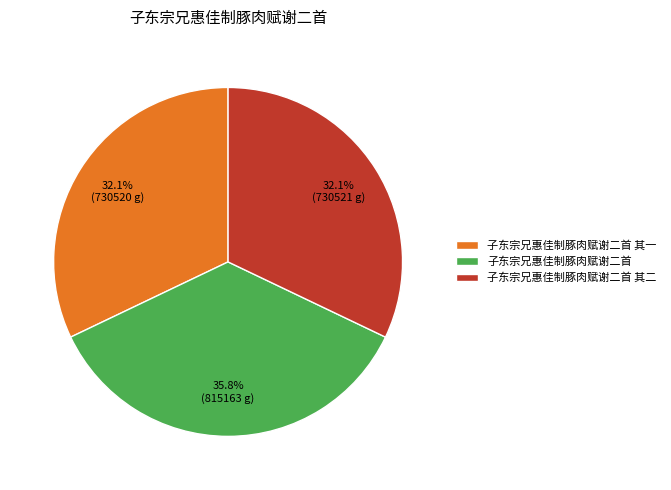

What is the largest slice in the pie chart?

子东宗兄惠佳制豚肉赋谢二首